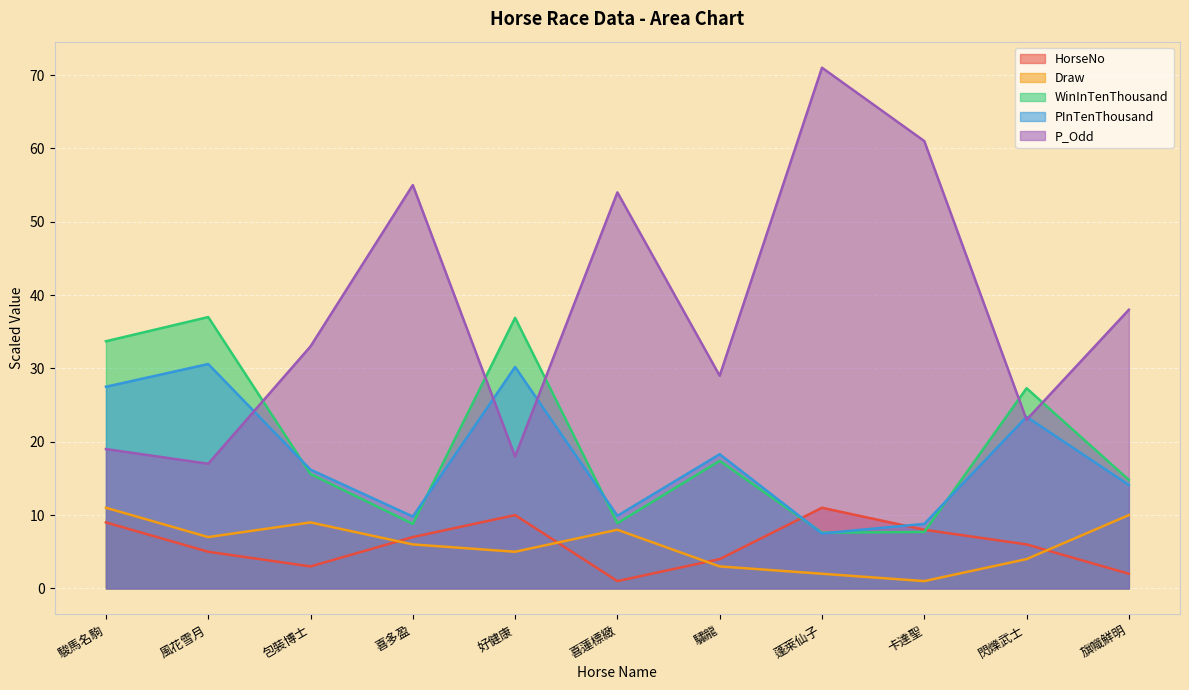

True or false: HorseNo has a value of 4.0 at 驌龍.

True